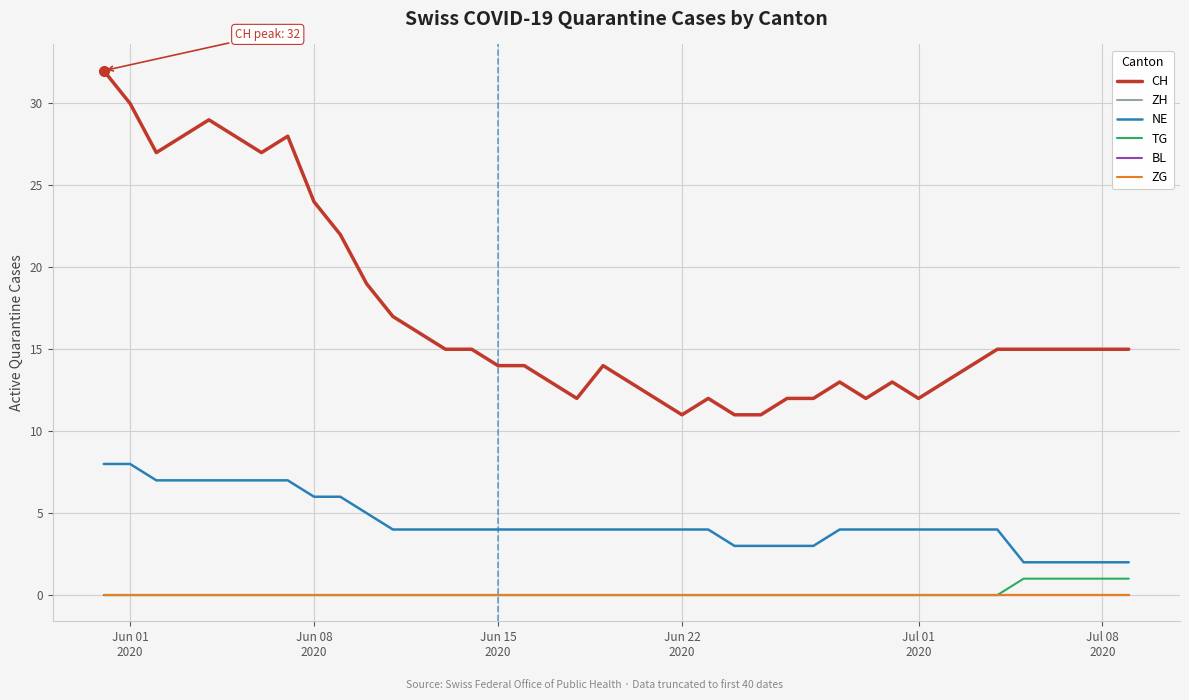

True or false: ZG and CH intersect in this chart.

False